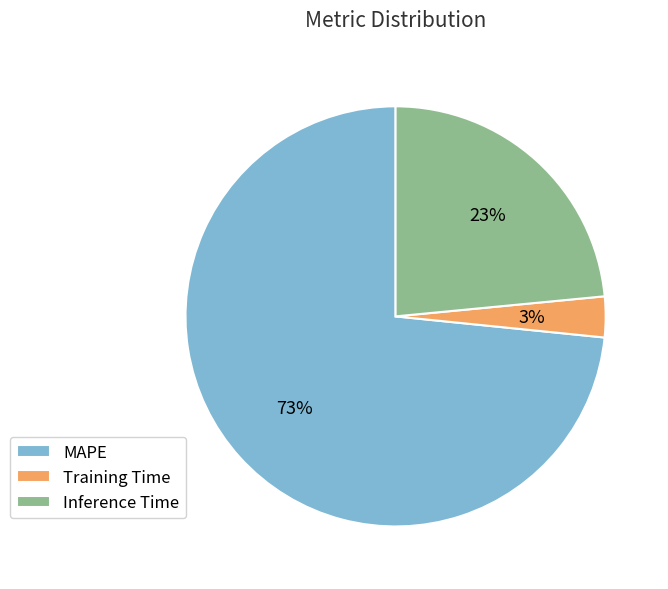

Which category accounts for the majority?

MAPE